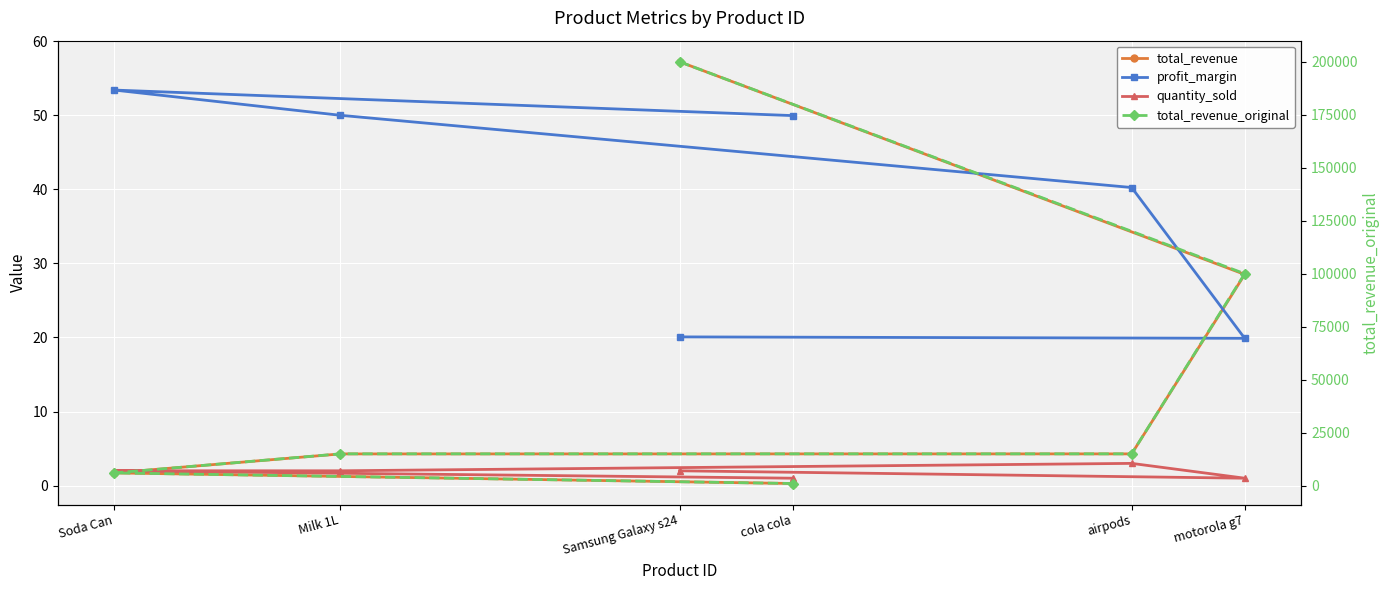

In quantity_sold, how many points are lower than both neighbors (excluding endpoints)?

1